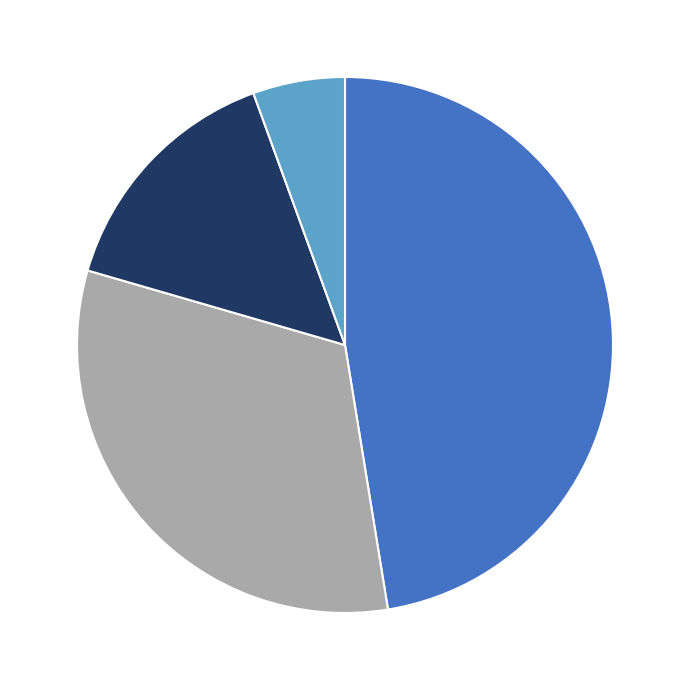

Does any single category account for the majority?

No